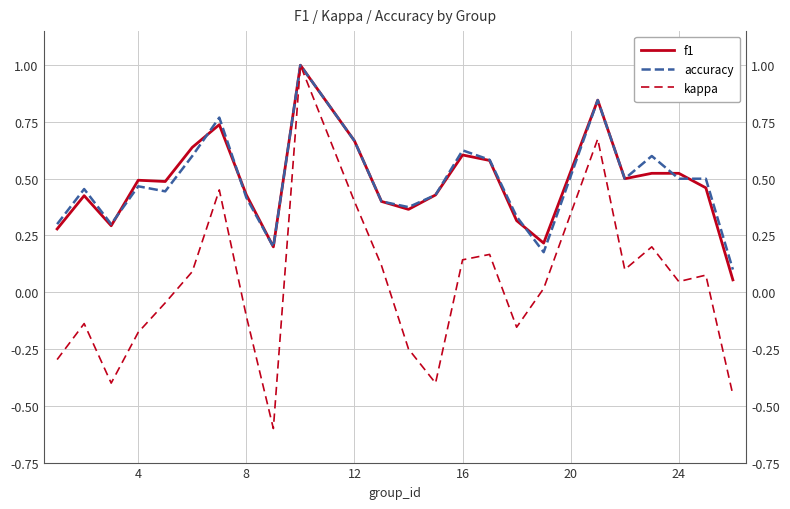

True or false: kappa and f1 cross at least once.

False